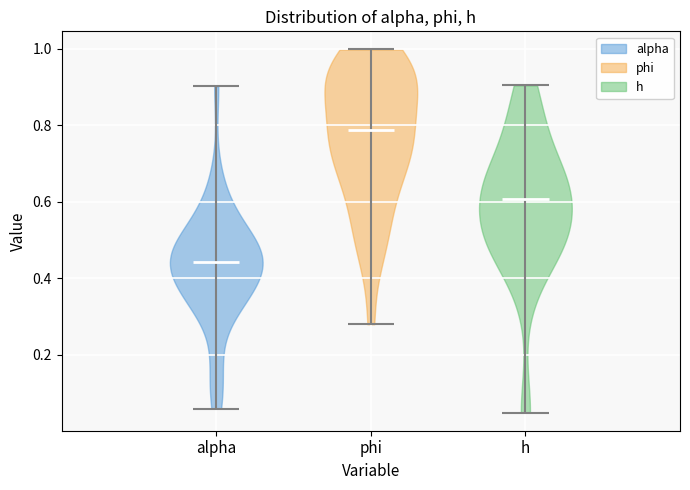

Reading left to right, read every violin against the y-axis: where its median line is, and the lowest and highest points it reaches. The values are not printed on the chart, so give them approximately, as read against the axis.

alpha: median line 0.44, lowest point 0.06, highest point 0.90
phi: median line 0.78, lowest point 0.28, highest point 1.00
h: median line 0.60, lowest point 0.04, highest point 0.90